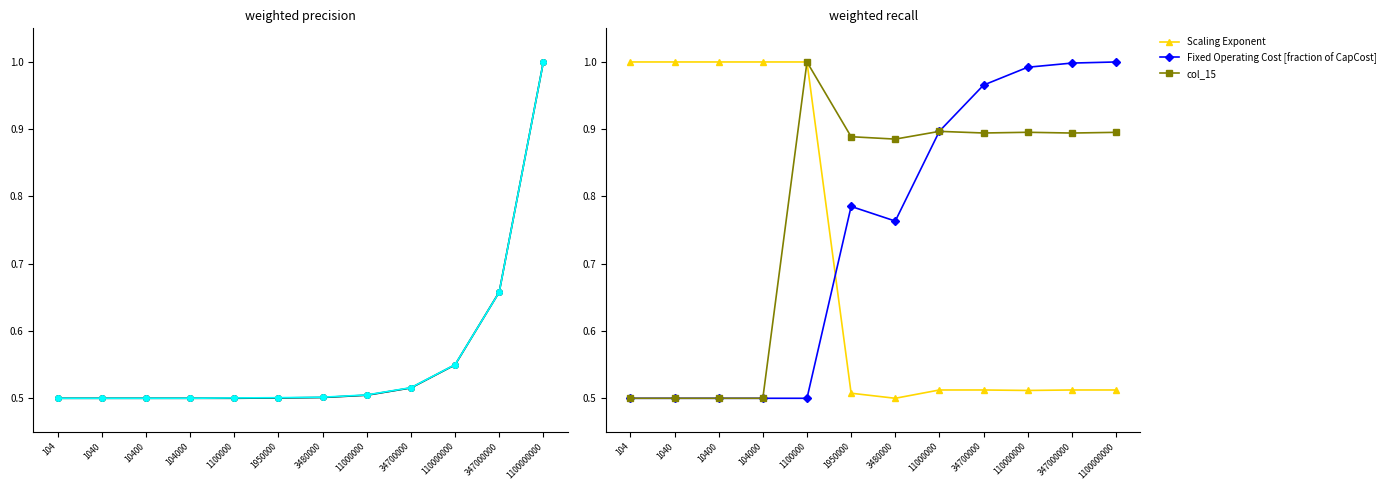

What is the minimum value for Capital Cost [$/km]?

0.5